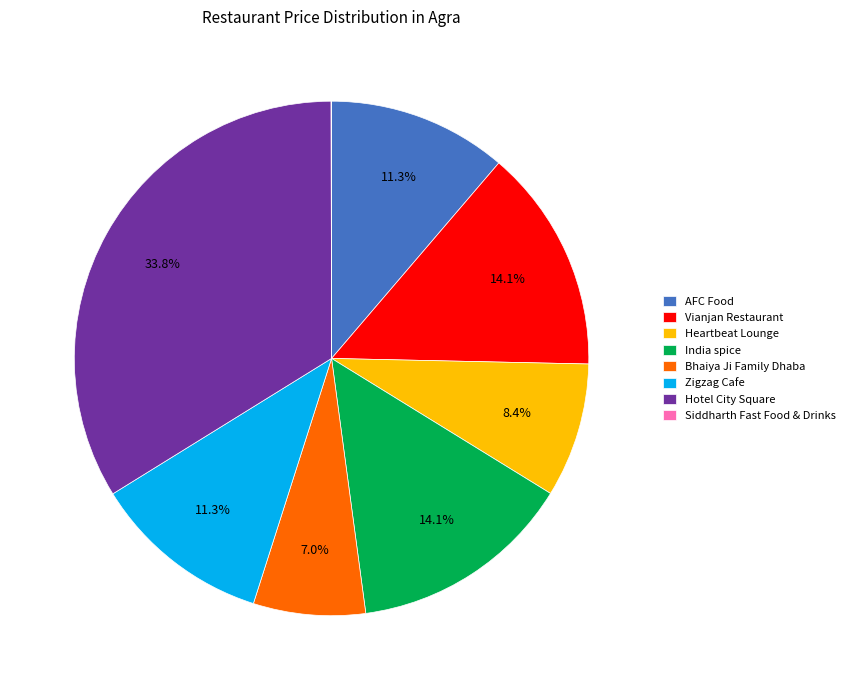

Which has a higher value, Heartbeat Lounge or Vianjan Restaurant?

Vianjan Restaurant